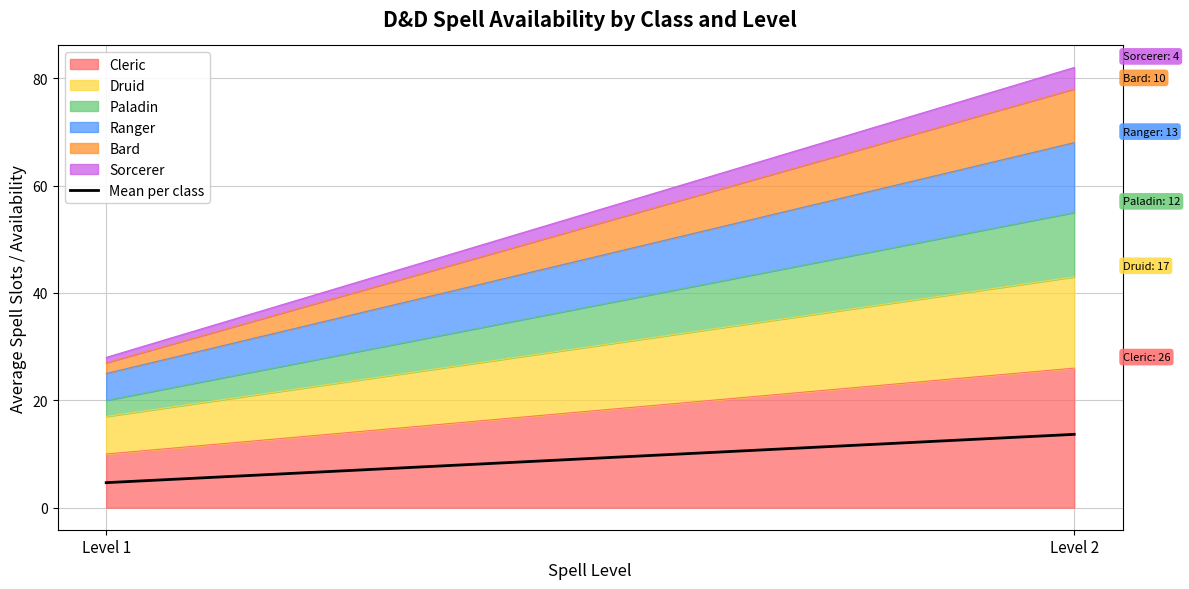

Rank the categories by value from lowest to highest.

Level 1, Level 2